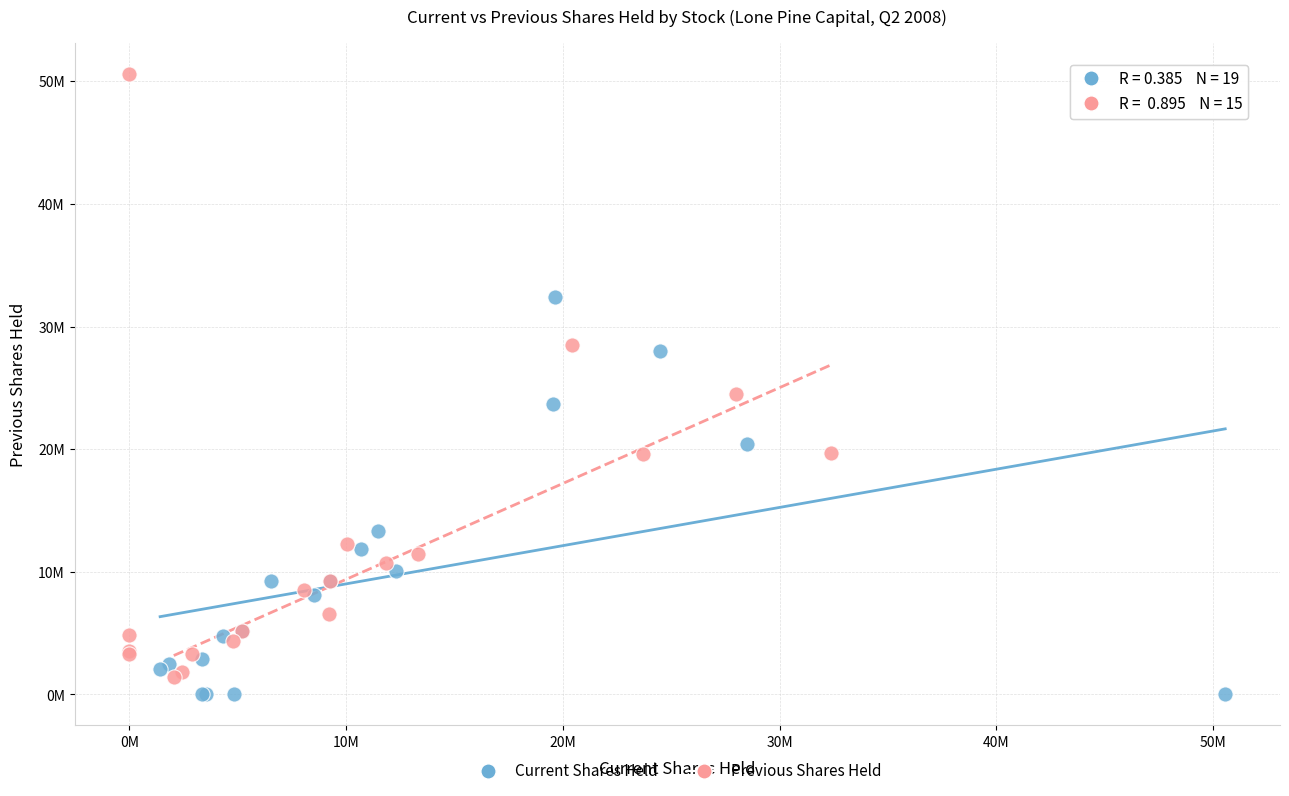

Which series has the largest Y range (max minus min)?

Previous Shares Held